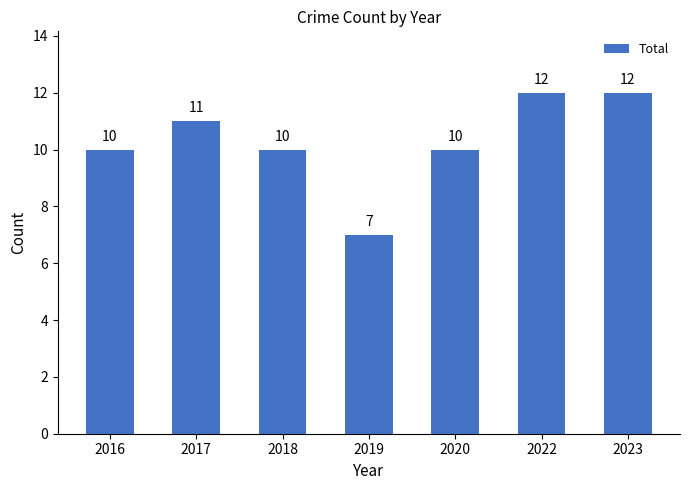

What is the smallest value displayed?

7